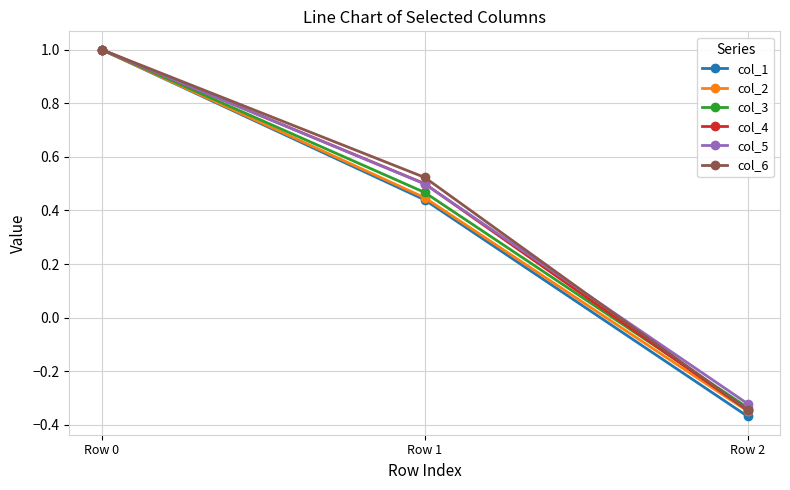

At which label is col_3 closest to 0?

Row 2